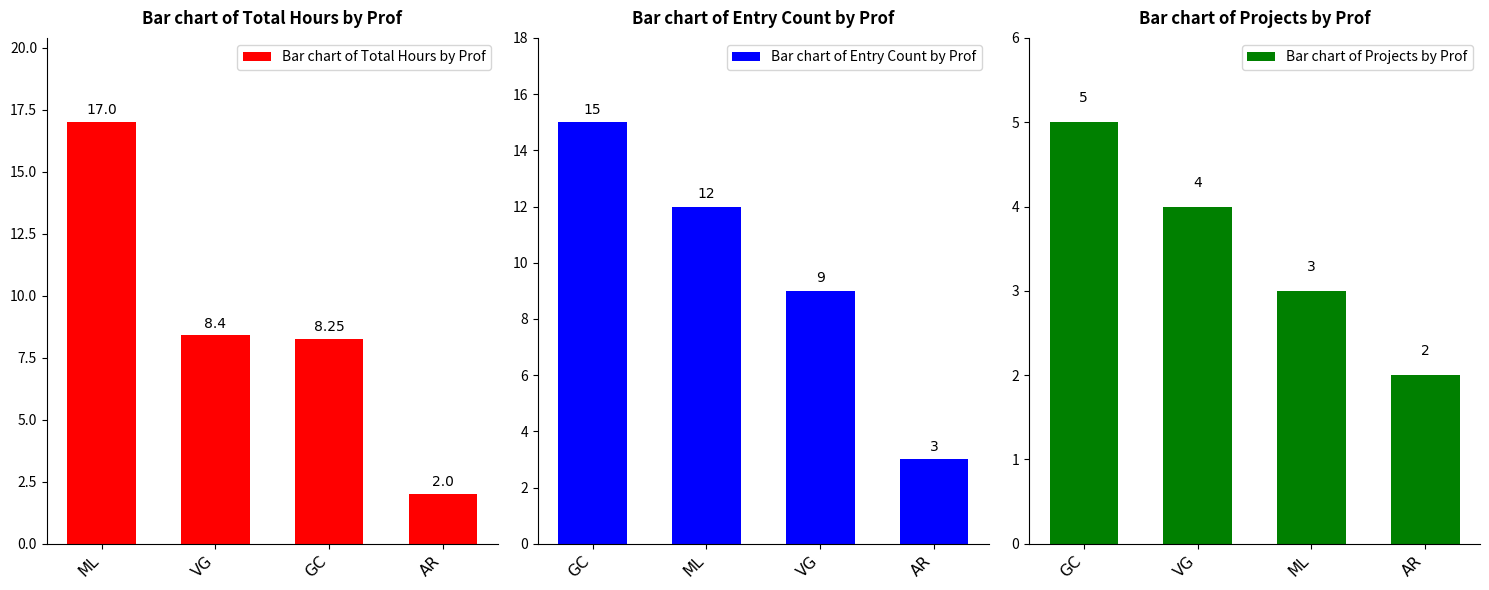

What is the average value of the Bar chart of Total Hours by Prof series?

8.9